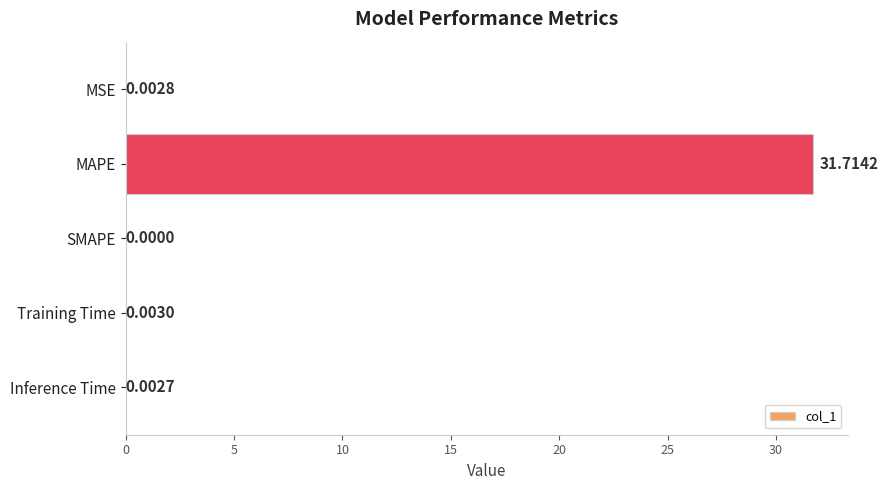

Which label corresponds to the largest value in the chart?

MAPE